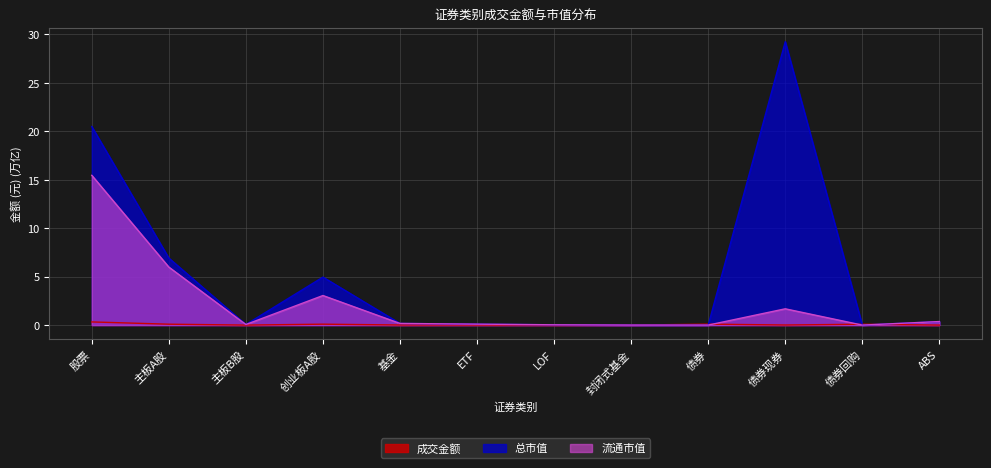

Which series has the largest total across all categories?

总市值